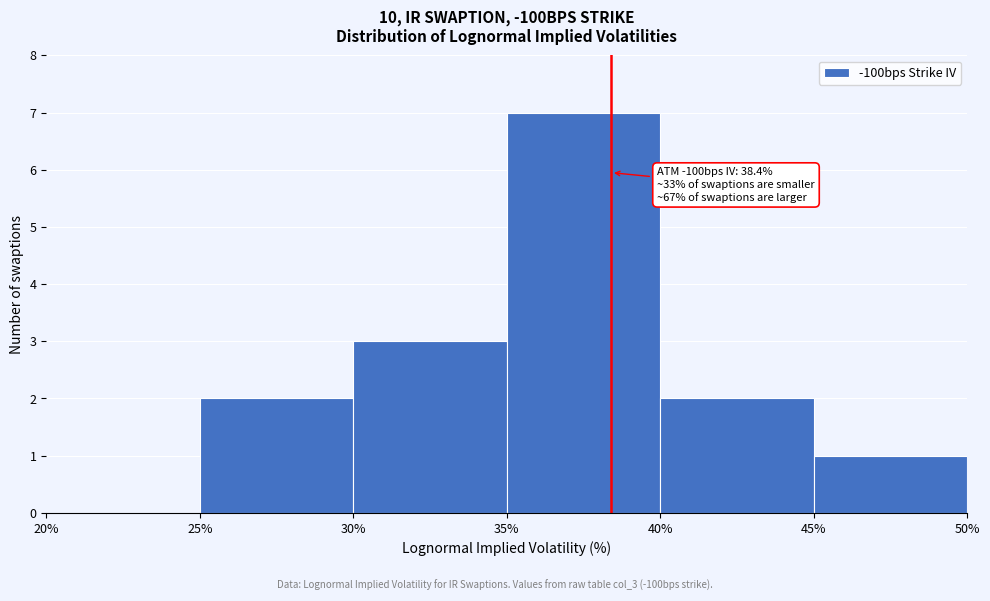

Over which range of the x-axis is the bar tallest?

35% to 40%